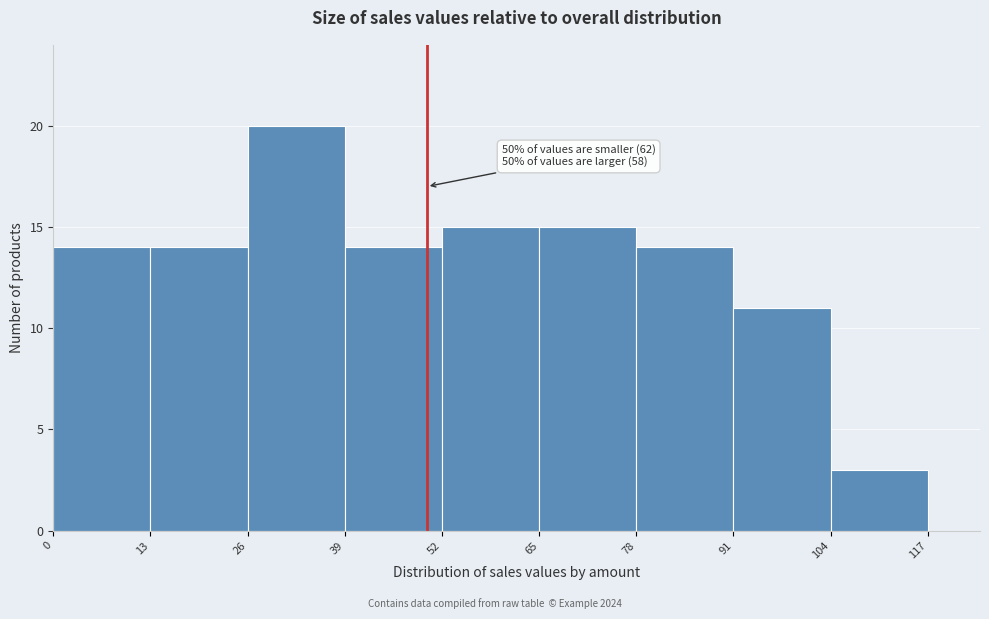

Over which range of the x-axis is the bar tallest?

26 to 39